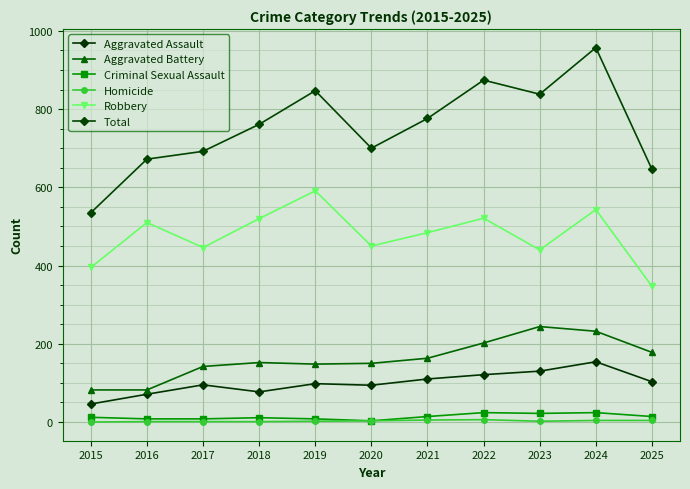

True or false: Aggravated Assault and Robbery intersect in this chart.

False